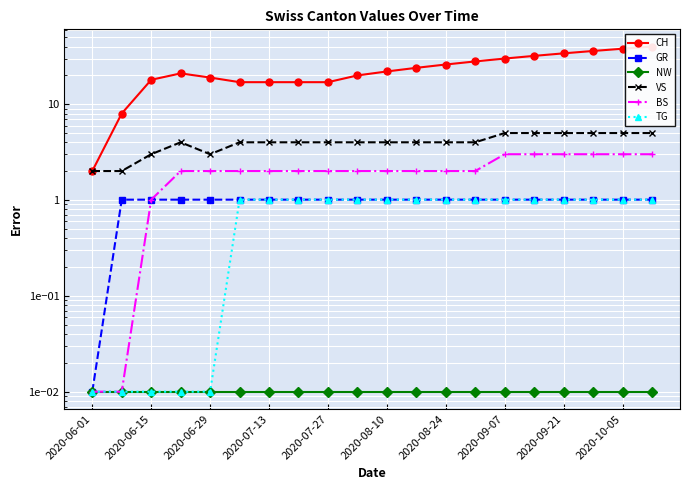

What is the value of the CH point at the 12th from the left?

24.0